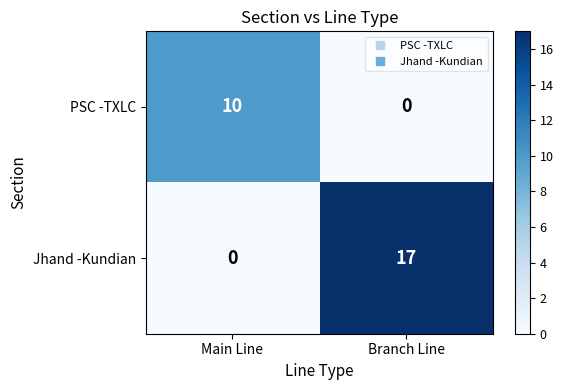

Which category has the highest value across all series?

Branch Line